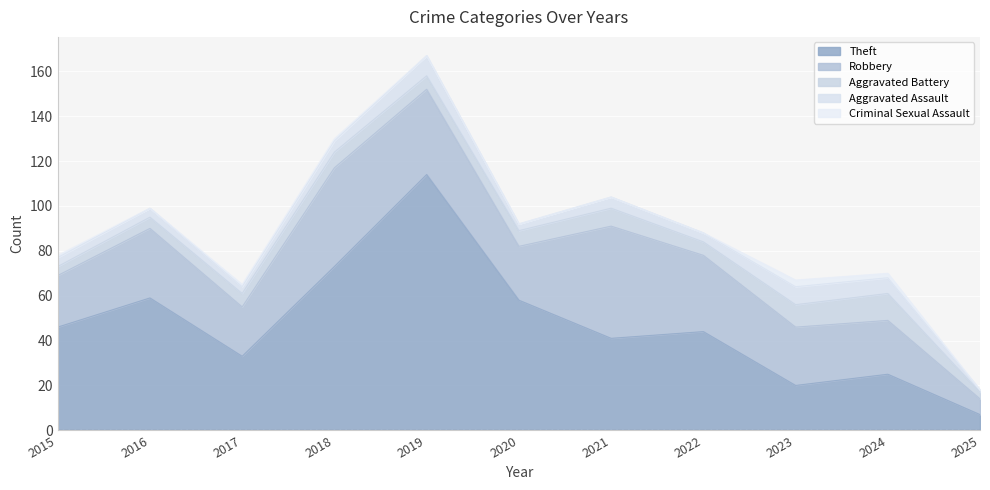

What is the spread (max minus min) of values at 2017?

32